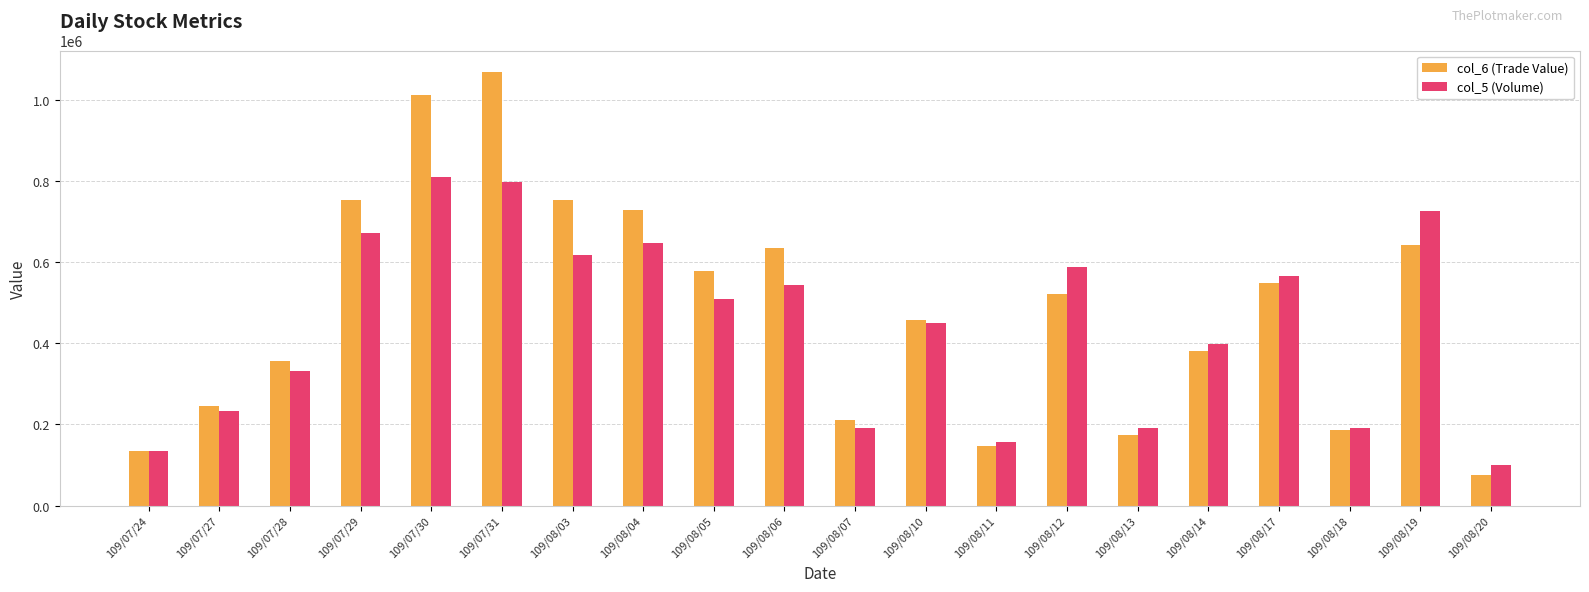

Which series has the largest range (max minus min)?

col_6 (Trade Value)